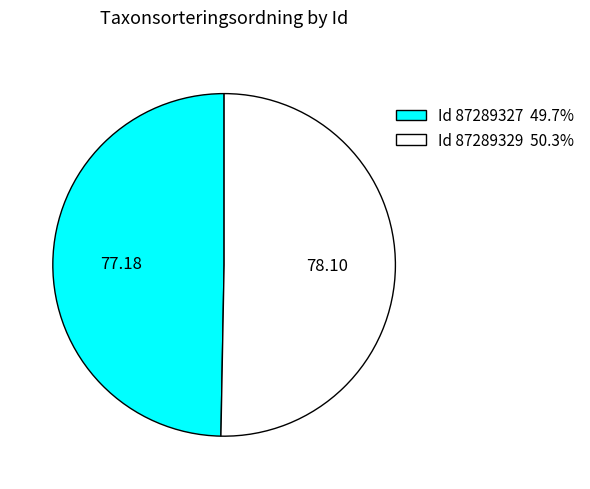

Does Id 87289329 50.3% account for over 50% of the chart?

Yes